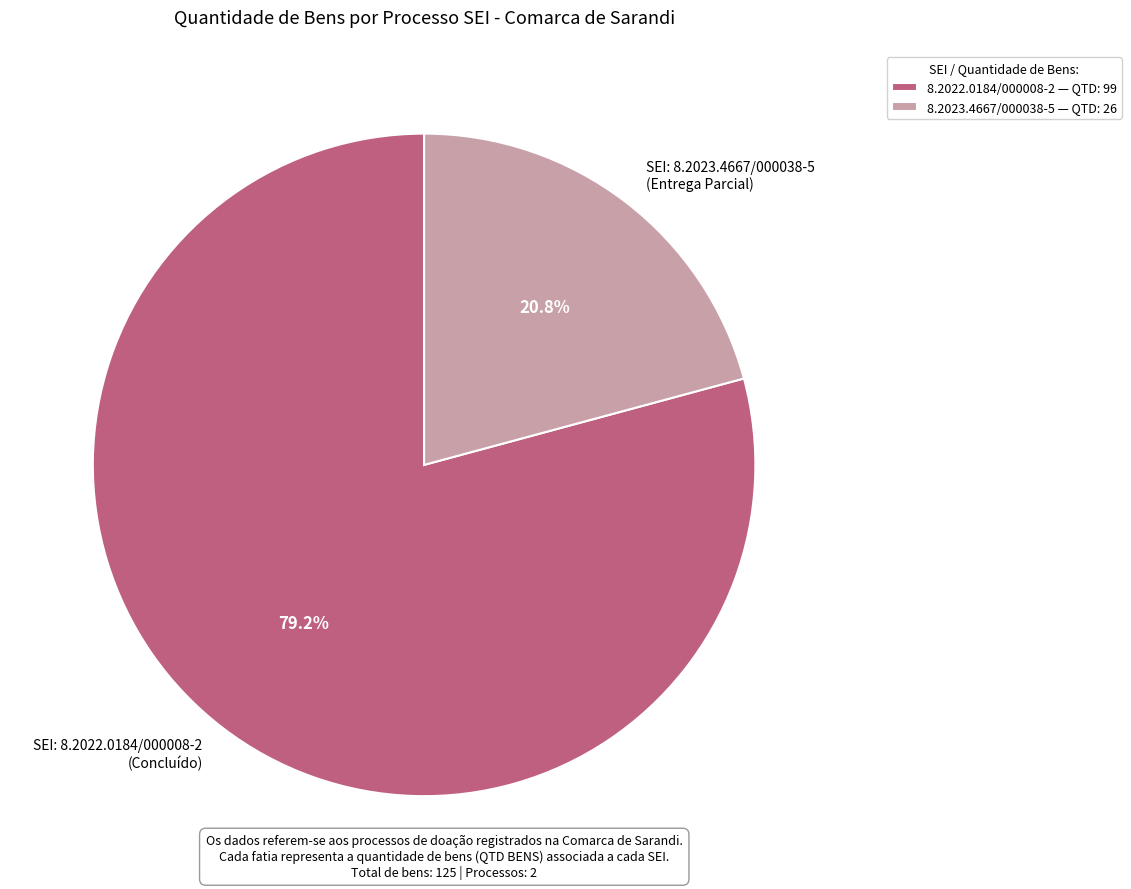

To the nearest percent, what percentage of the pie is 8.2022.0184/000008-2?

79%